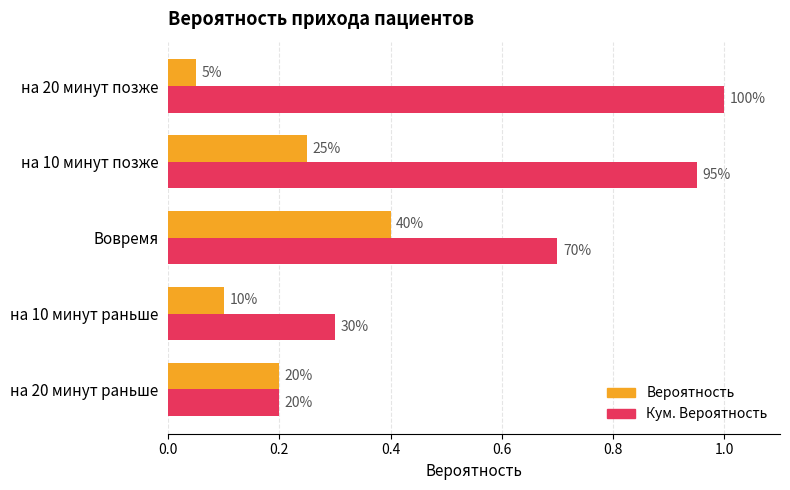

What are all the series names shown in the legend?

Вероятность, Кум. Вероятность